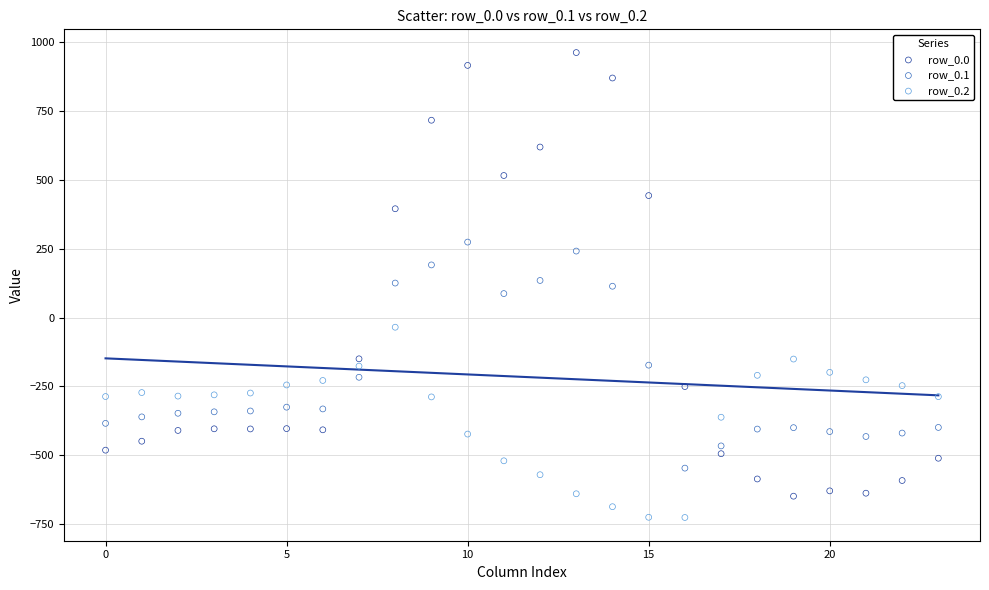

Which series has the widest spread of Y values?

row_0.0